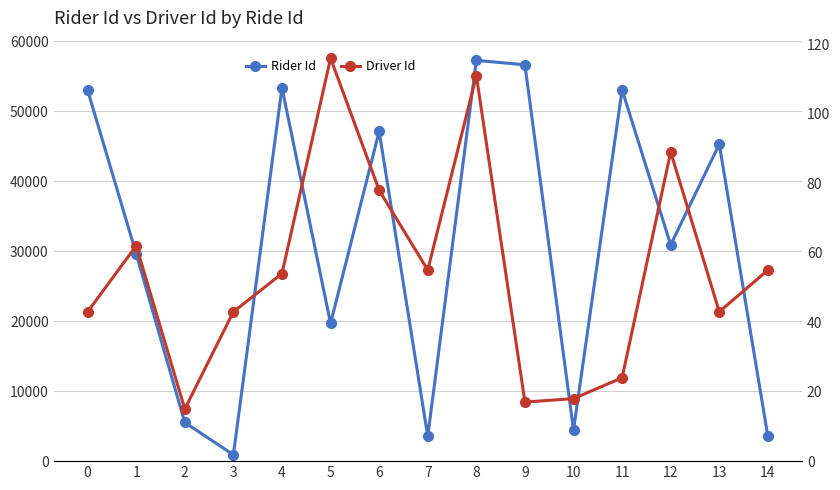

How many distinct data groups are displayed?

2